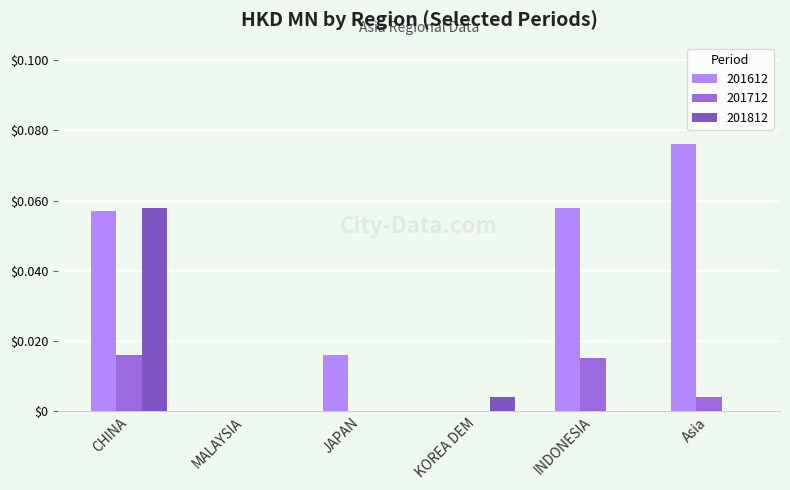

Count the number of categories in the chart.

6